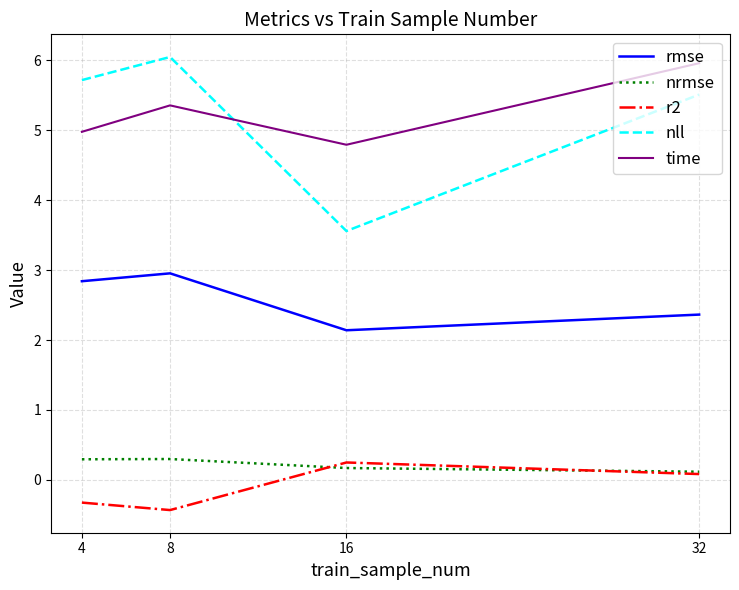

The value of rmse at 8 is 4.1. True or false?

False